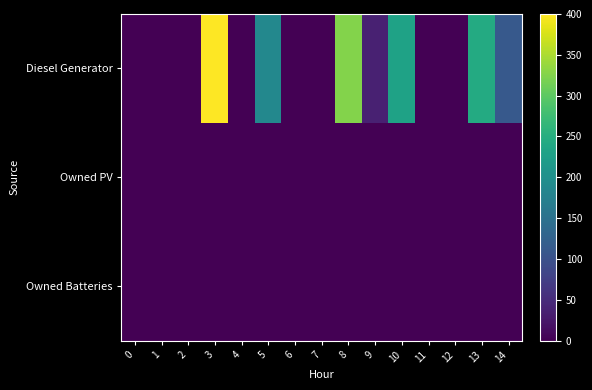

Which series changed the most between 1 and 8?

Diesel Generator